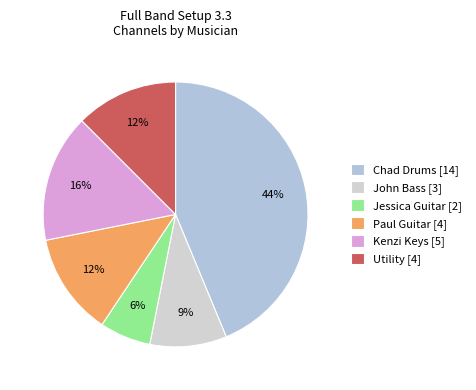

What is the ratio of the value at Paul Guitar to the value at Kenzi Keys?

0.8